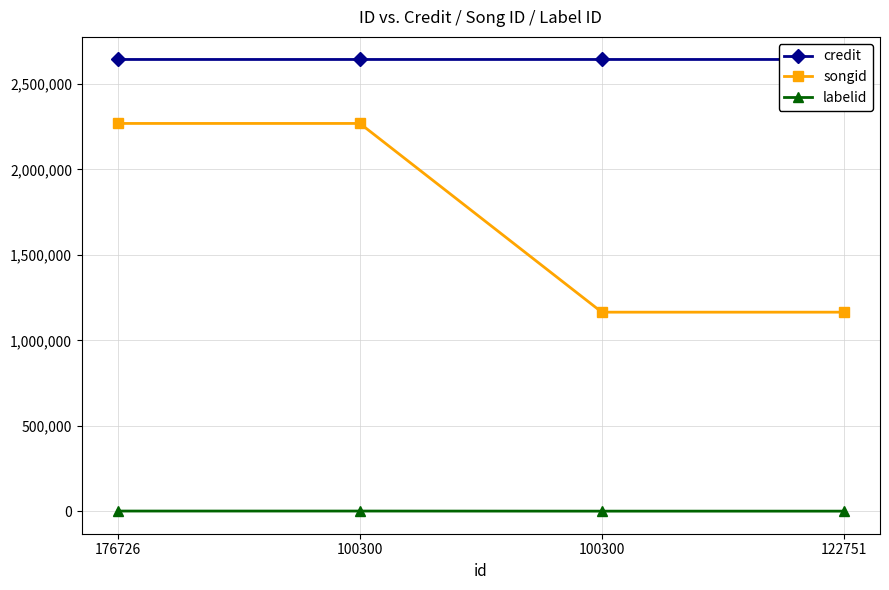

What are all the series names shown in the legend?

credit, songid, labelid